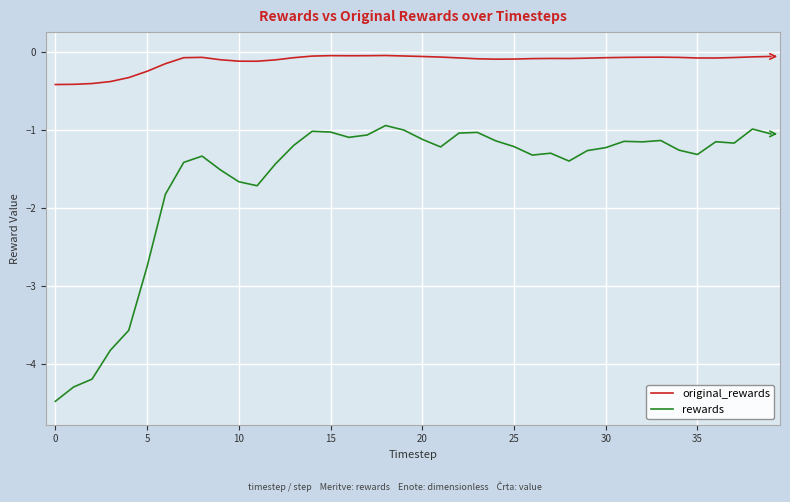

How many lines are shown in the chart?

2